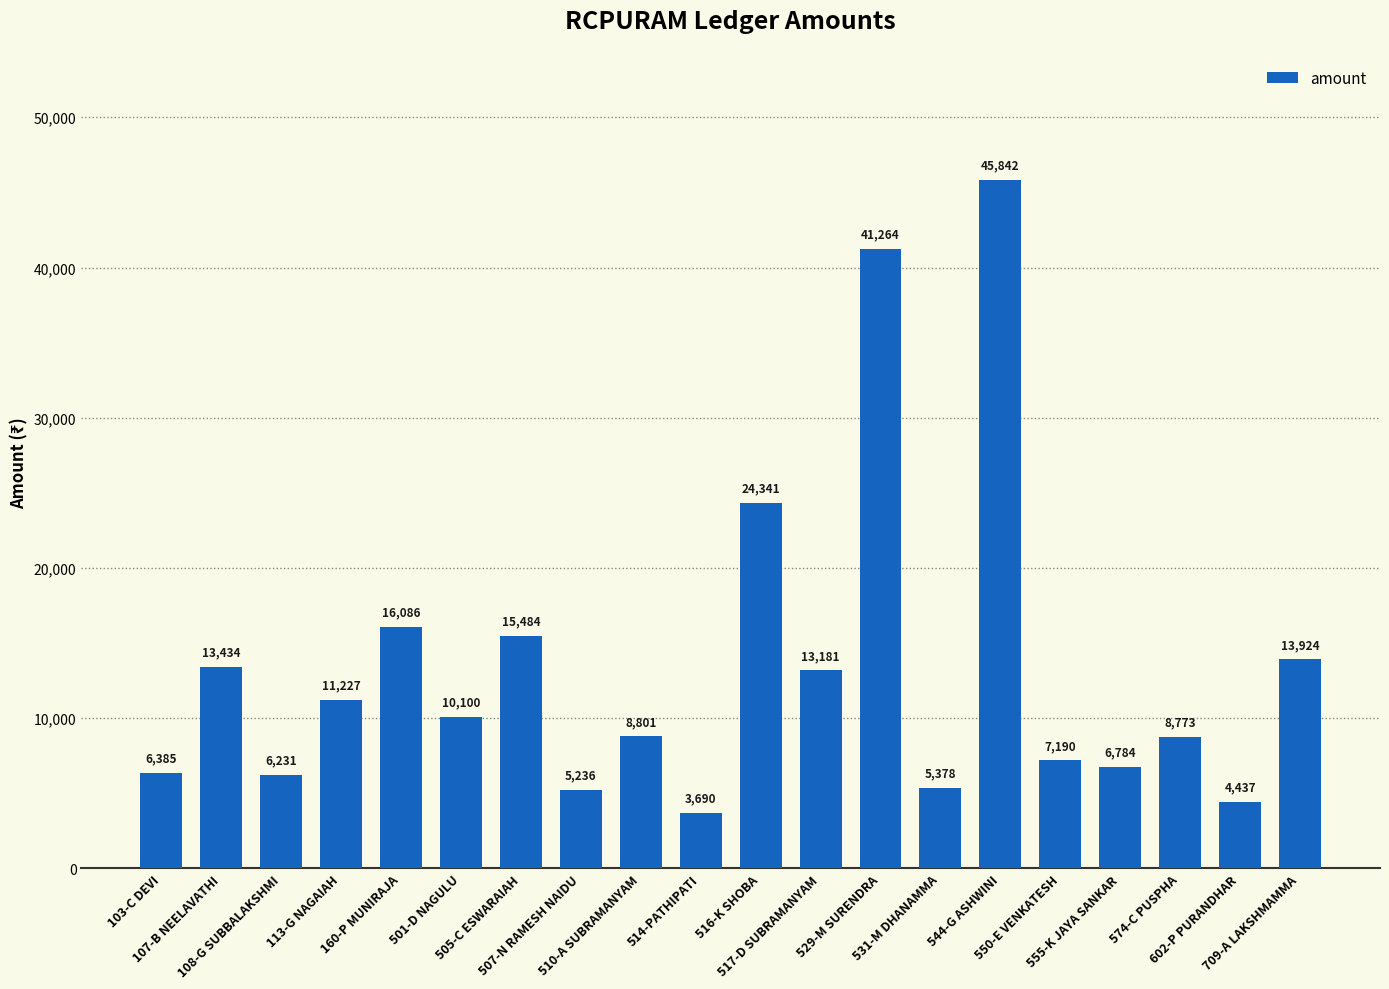

What is the average value?

13389